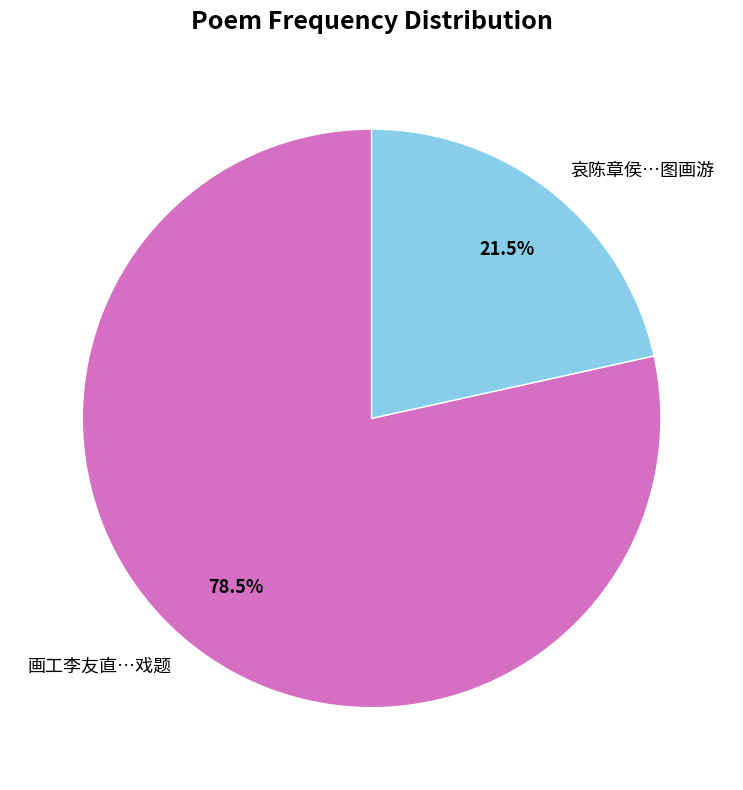

Does any single category account for the majority?

Yes